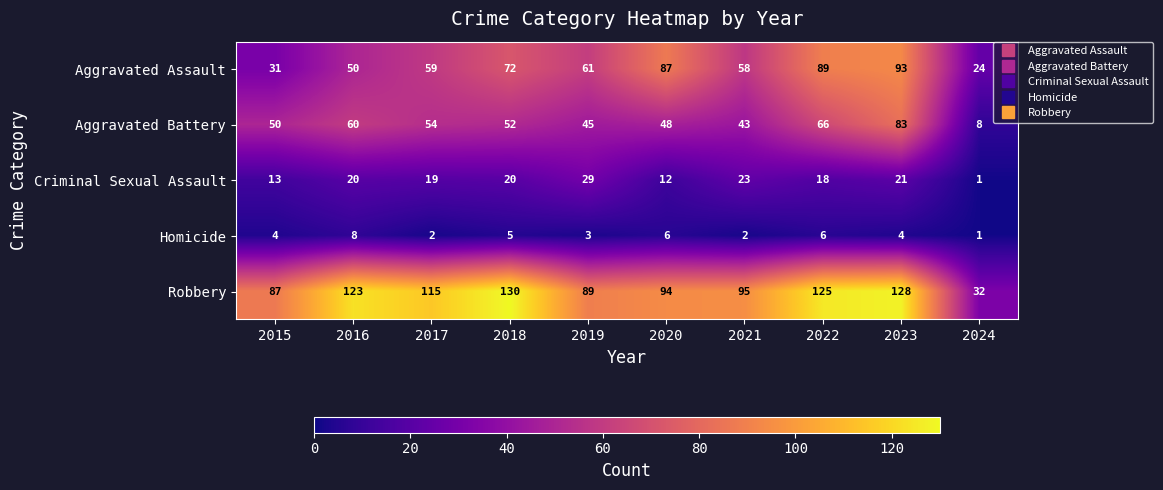

Rank the series by their maximum value, from lowest to highest.

Homicide, Criminal Sexual Assault, Aggravated Battery, Aggravated Assault, Robbery